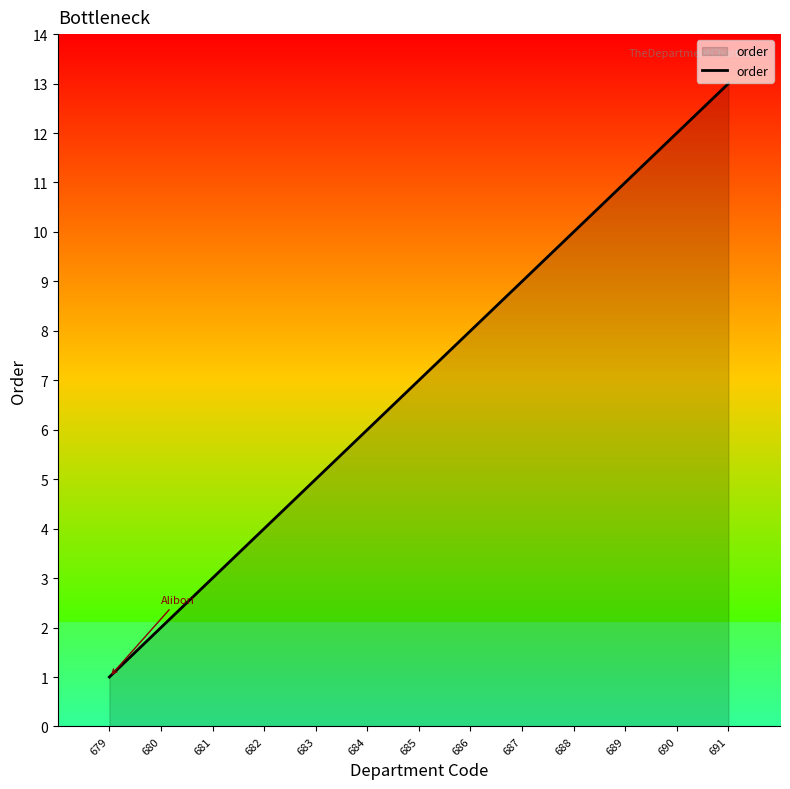

True or false: the data shows 5 at 683.

True